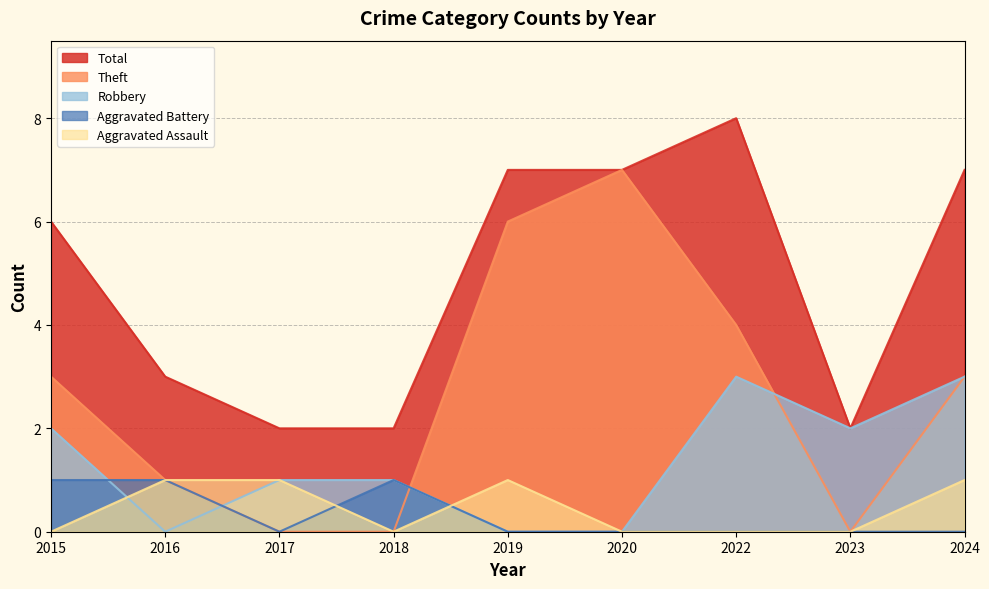

Reading right to left, extract all data points from this chart.

Aggravated Assault: 2024=1	2023=0	2022=0	2020=0	2019=1	2018=0	2017=1	2016=1	2015=0
Aggravated Battery: 2024=0	2023=0	2022=0	2020=0	2019=0	2018=1	2017=0	2016=1	2015=1
Robbery: 2024=3	2023=2	2022=3	2020=0	2019=0	2018=1	2017=1	2016=0	2015=2
Theft: 2024=3	2023=0	2022=4	2020=7	2019=6	2018=0	2017=0	2016=1	2015=3
Total: 2024=7	2023=2	2022=8	2020=7	2019=7	2018=2	2017=2	2016=3	2015=6